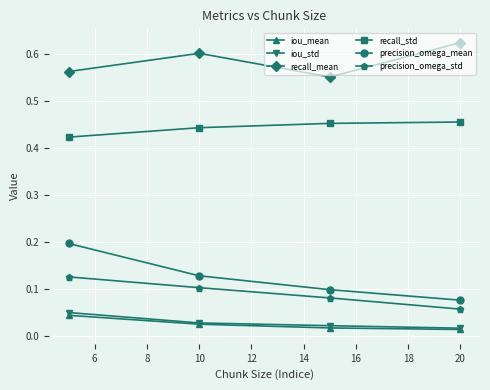

Is this an area chart (filled region under the line)?

No